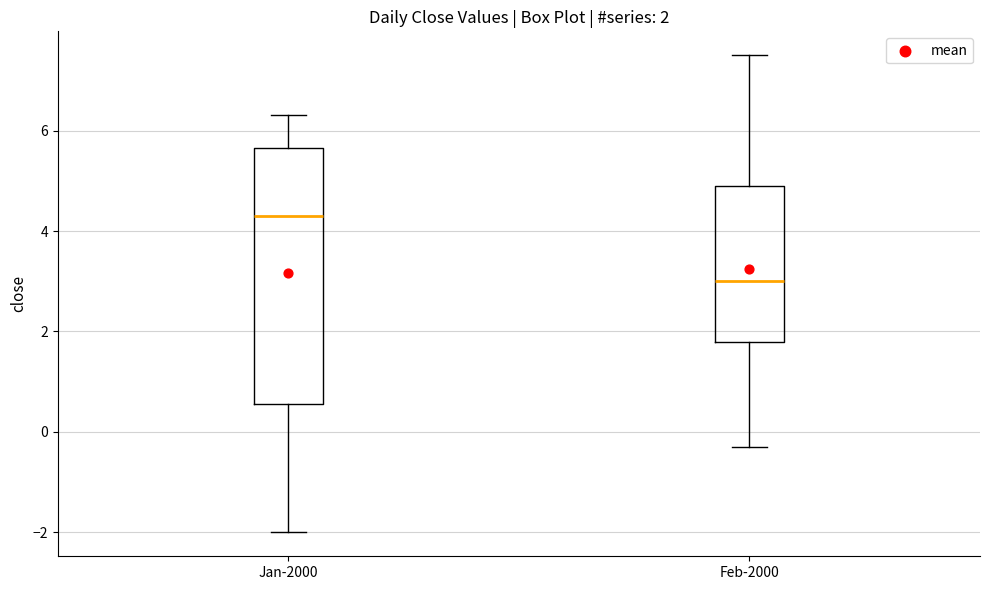

Which box's median line is the lowest?

Feb-2000